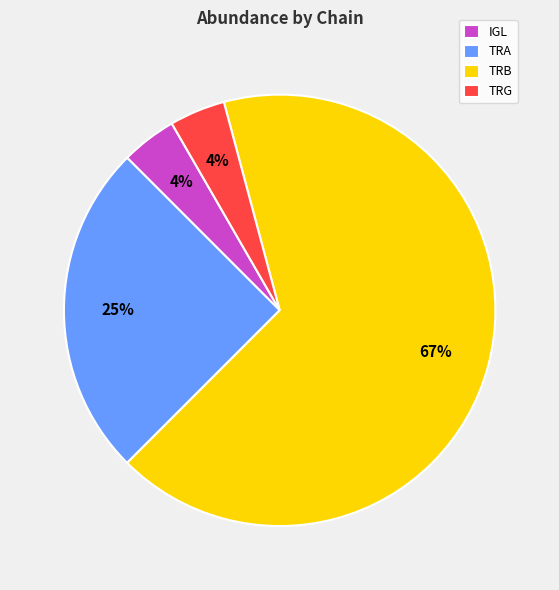

Is the sum of TRG and TRA greater than half?

No